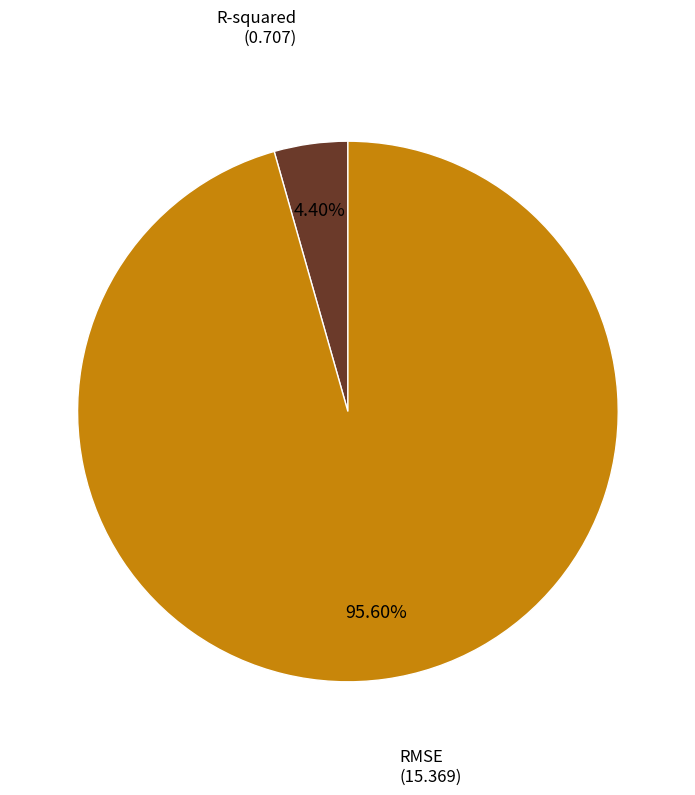

Combined, do R-squared and RMSE account for over 50%?

Yes